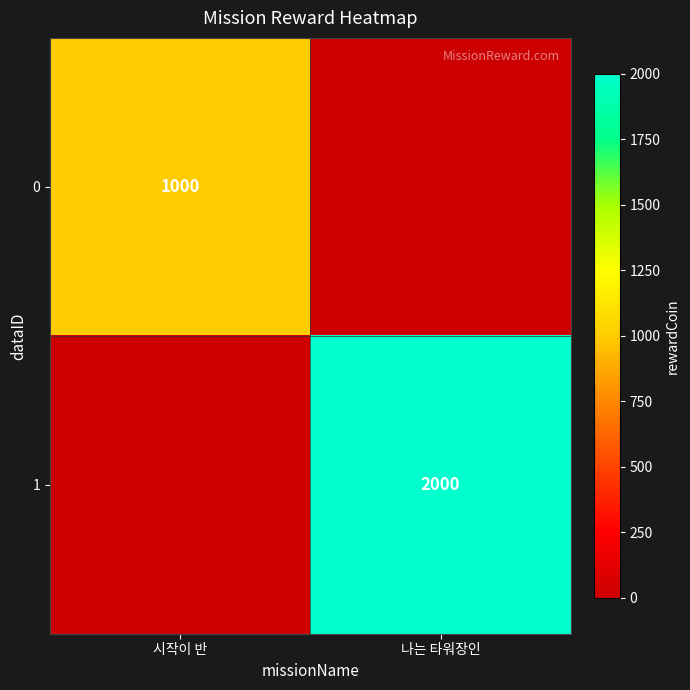

Is the value of 0 at 시작이 반 greater than the value of 1 at 나는 타워장인?

No